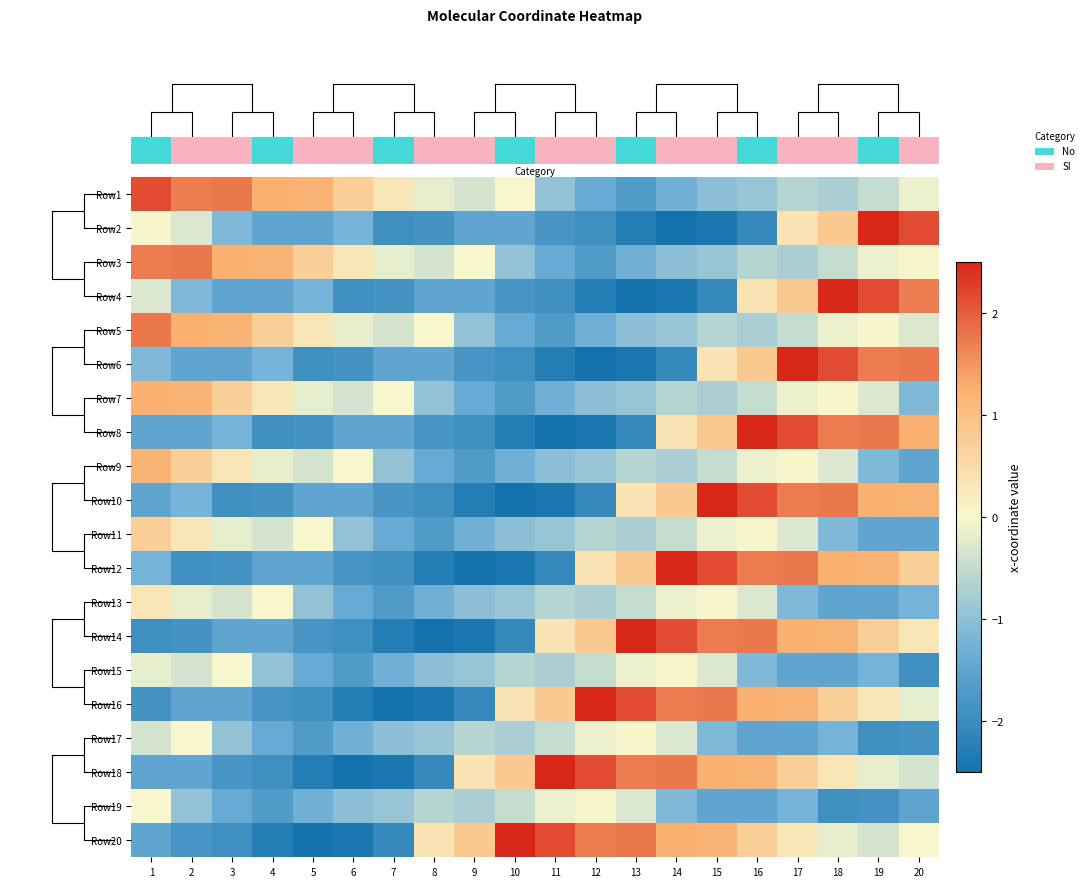

At which category does the chart reach its peak across all series?

19